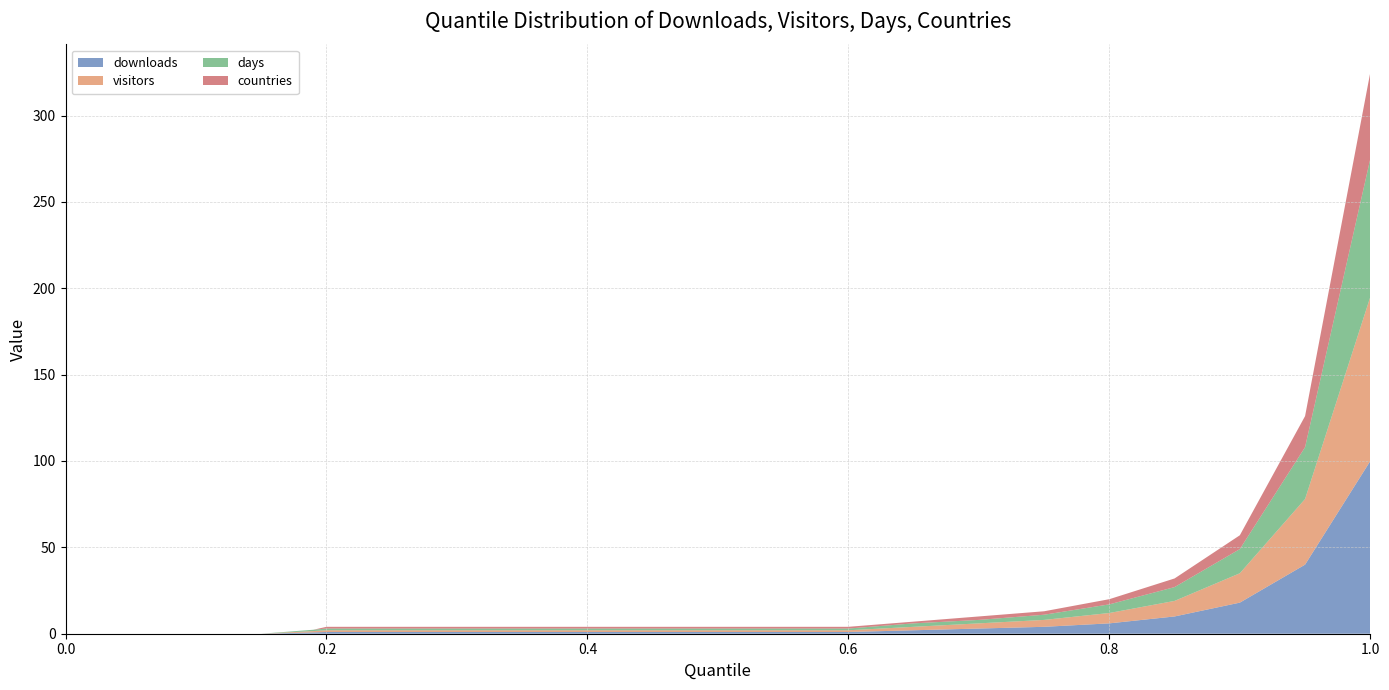

Reading left to right, transcribe all the data shown in this chart.

downloads: 0.0=0.0	0.05=0.0	0.1=0.0	0.15=0.0	0.19=0.8	0.2=1.0	0.25=1.0	0.3=1.0	0.35=1.0	0.4=1.0	0.45=1.0	0.5=1.0	0.55=1.0	0.6=1.0	0.65=2.0	0.7=3.0	0.75=4.0	0.8=6.0	0.85=10.0	0.9=18.0	0.95=40.0	1.0=100.0
visitors: 0.0=0.0	0.05=0.0	0.1=0.0	0.15=0.0	0.19=0.8	0.2=1.0	0.25=1.0	0.3=1.0	0.35=1.0	0.4=1.0	0.45=1.0	0.5=1.0	0.55=1.0	0.6=1.0	0.65=2.0	0.7=3.0	0.75=4.0	0.8=6.0	0.85=9.0	0.9=17.0	0.95=38.0	1.0=95.0
days: 0.0=0.0	0.05=0.0	0.1=0.0	0.15=0.0	0.19=0.8	0.2=1.0	0.25=1.0	0.3=1.0	0.35=1.0	0.4=1.0	0.45=1.0	0.5=1.0	0.55=1.0	0.6=1.0	0.65=2.0	0.7=2.0	0.75=3.0	0.8=5.0	0.85=8.0	0.9=14.0	0.95=30.0	1.0=80.0
countries: 0.0=0.0	0.05=0.0	0.1=0.0	0.15=0.0	0.19=0.0	0.2=1.0	0.25=1.0	0.3=1.0	0.35=1.0	0.4=1.0	0.45=1.0	0.5=1.0	0.55=1.0	0.6=1.0	0.65=1.0	0.7=2.0	0.75=2.0	0.8=3.0	0.85=5.0	0.9=8.0	0.95=18.0	1.0=50.0